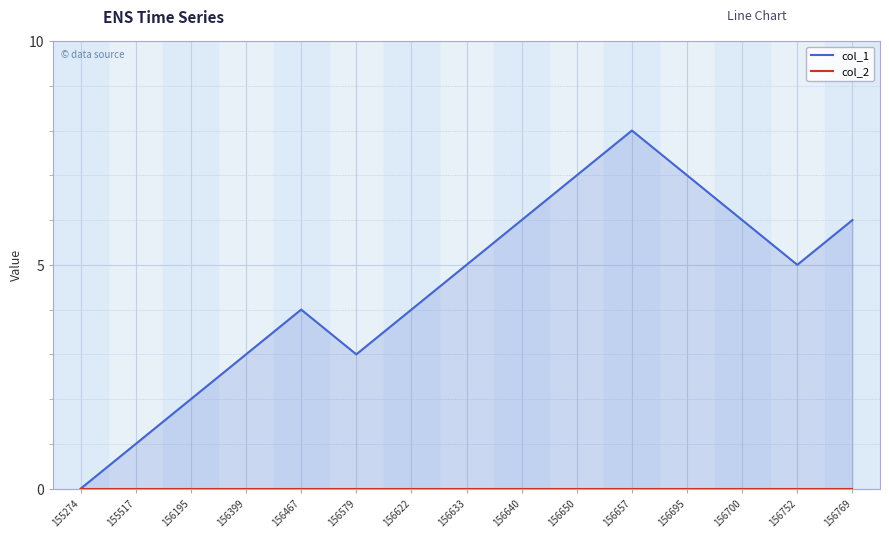

True or false: col_1 and col_2 intersect in this chart.

False